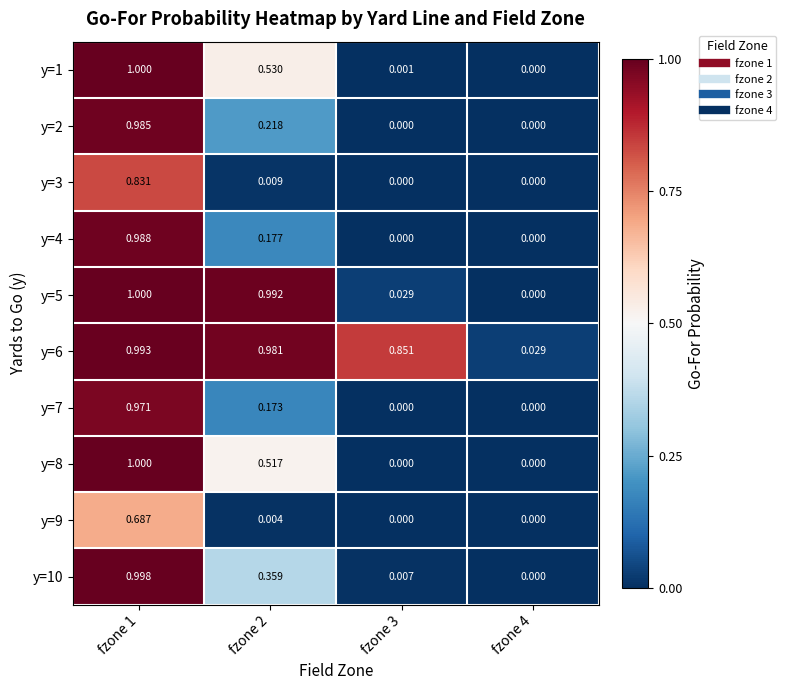

How many series are shown in this chart?

10